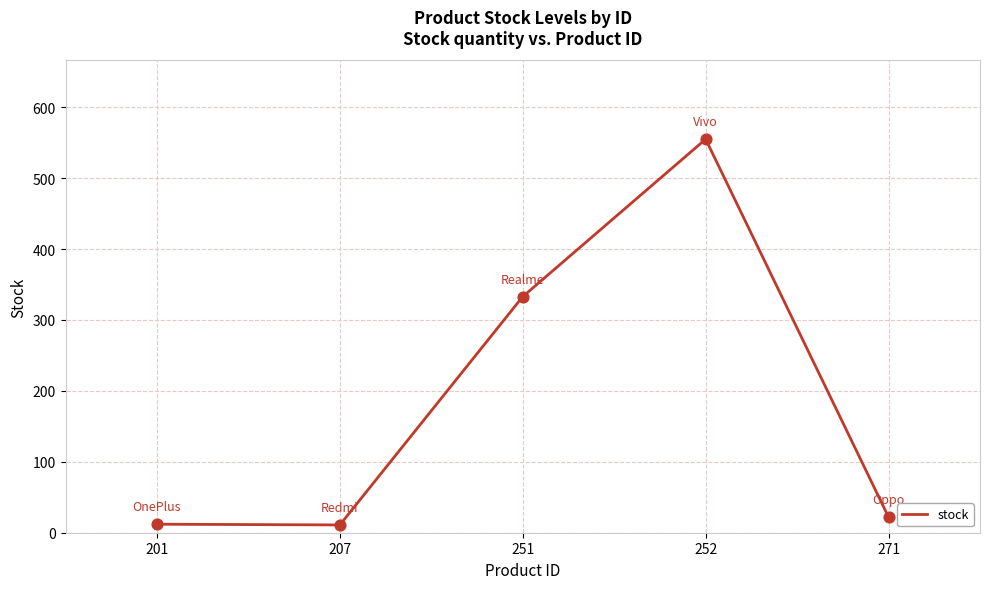

Approximately how many times larger is the value at 271 compared to 201?

1.8